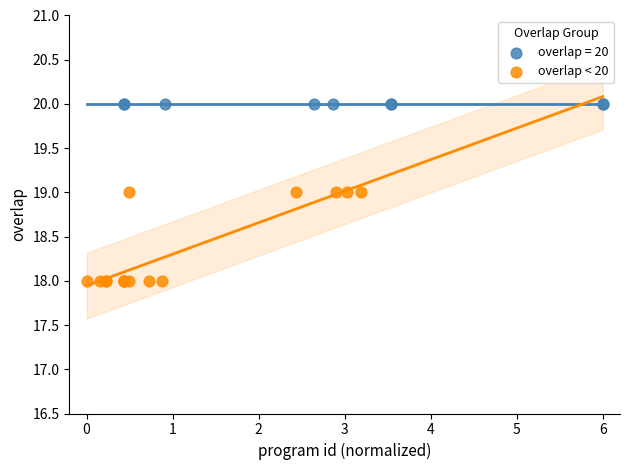

Which series contains the highest Y value?

overlap = 20